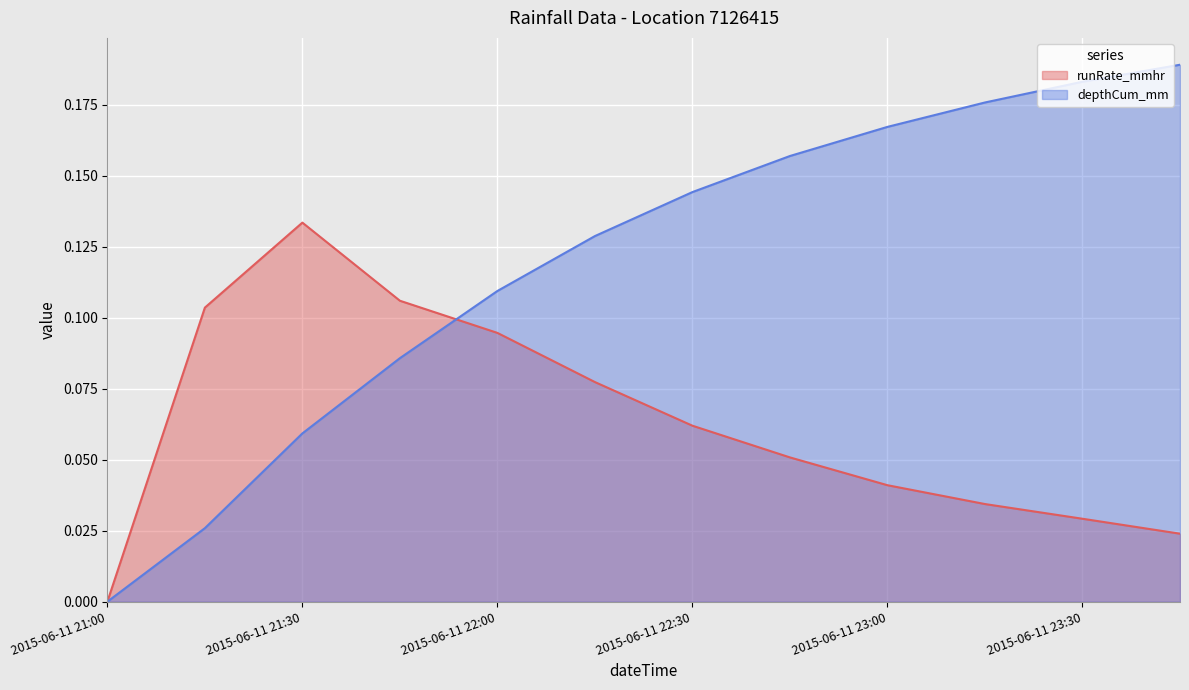

The value of runRate_mmhr at 2015-06-11 22:00 is 0.0. True or false?

False